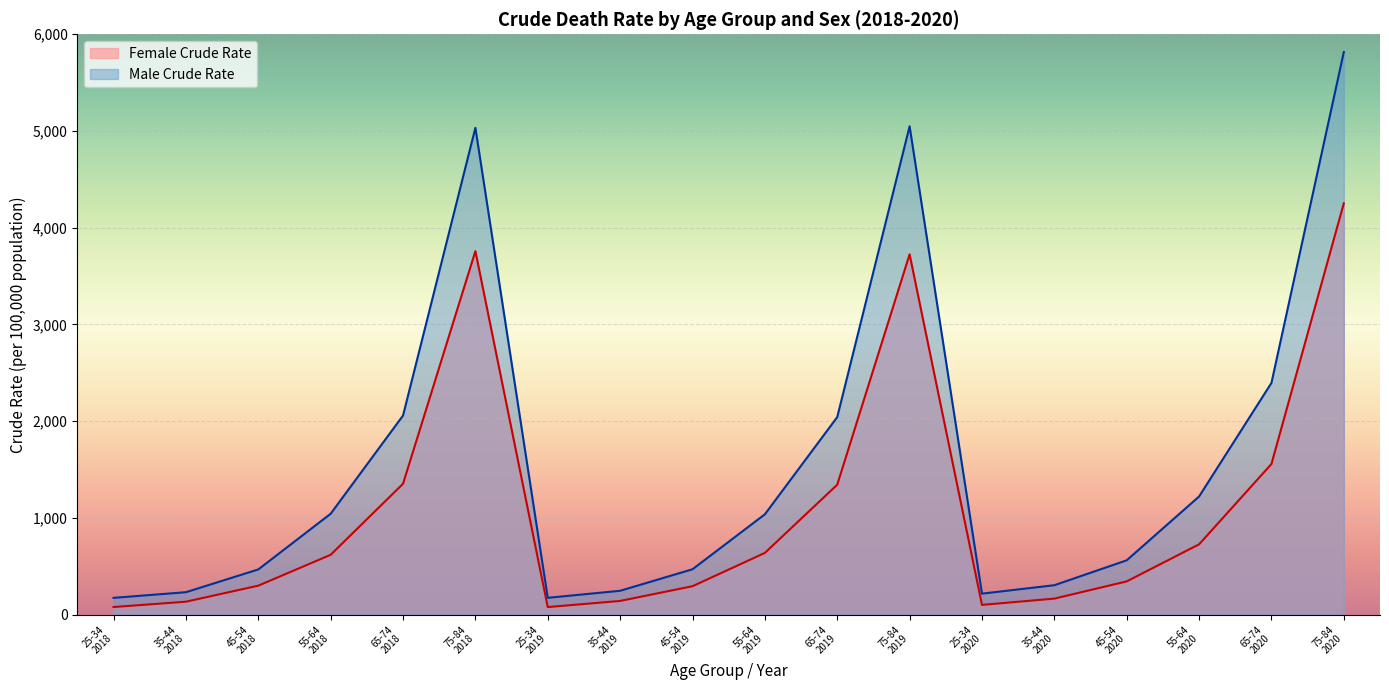

The Female Crude Rate series shows 350.7 at F 55-64 2021. True or false?

False